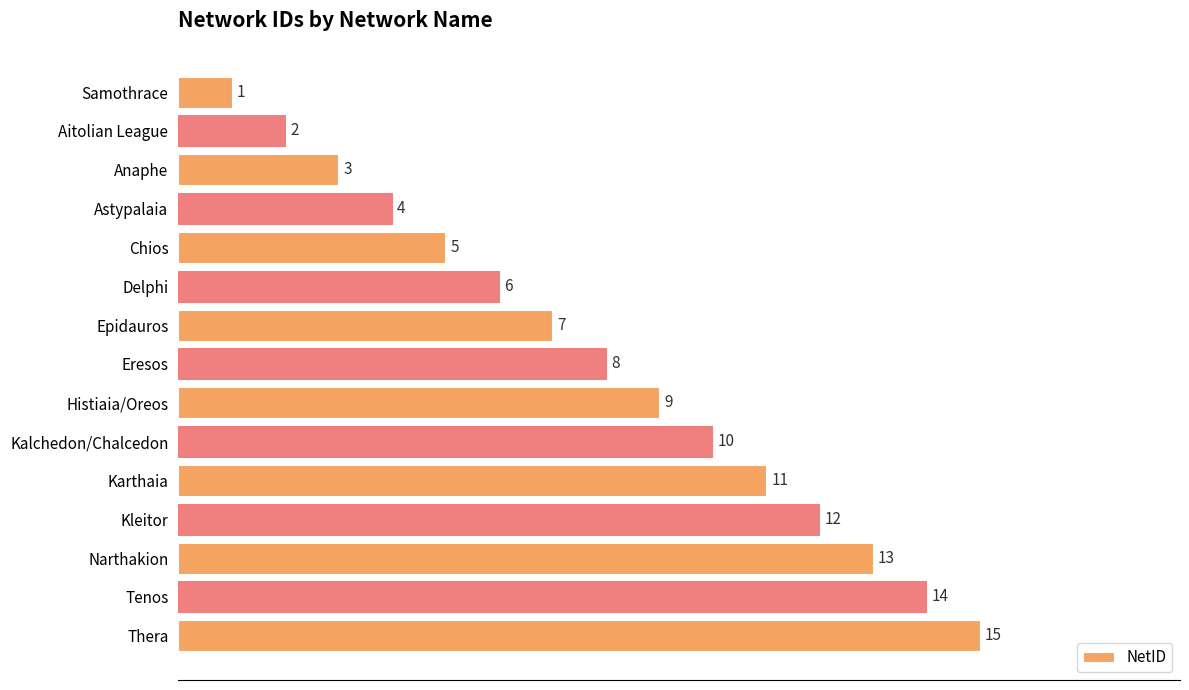

What is the change in value from Epidauros to Narthakion?

+6